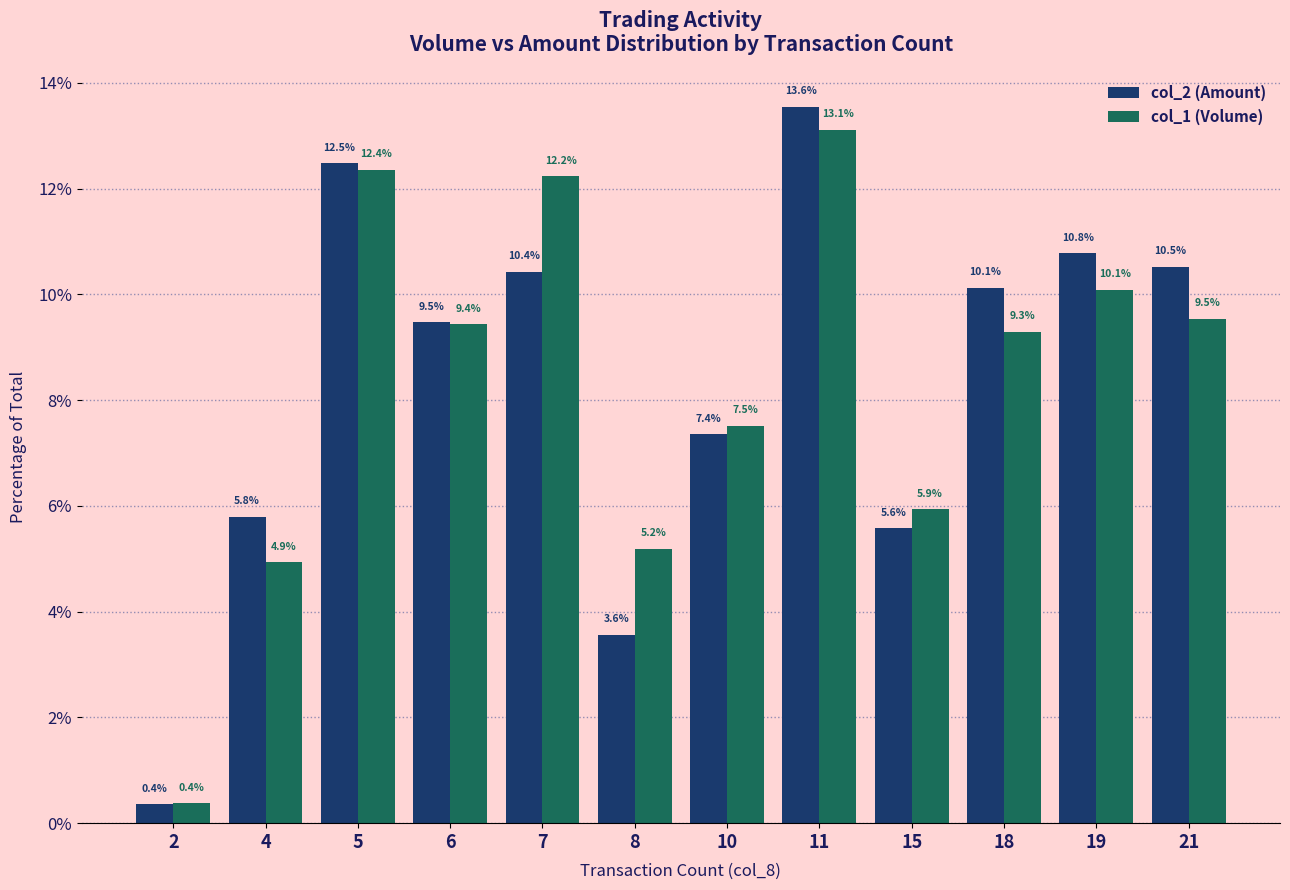

How many data points does each series have?

12